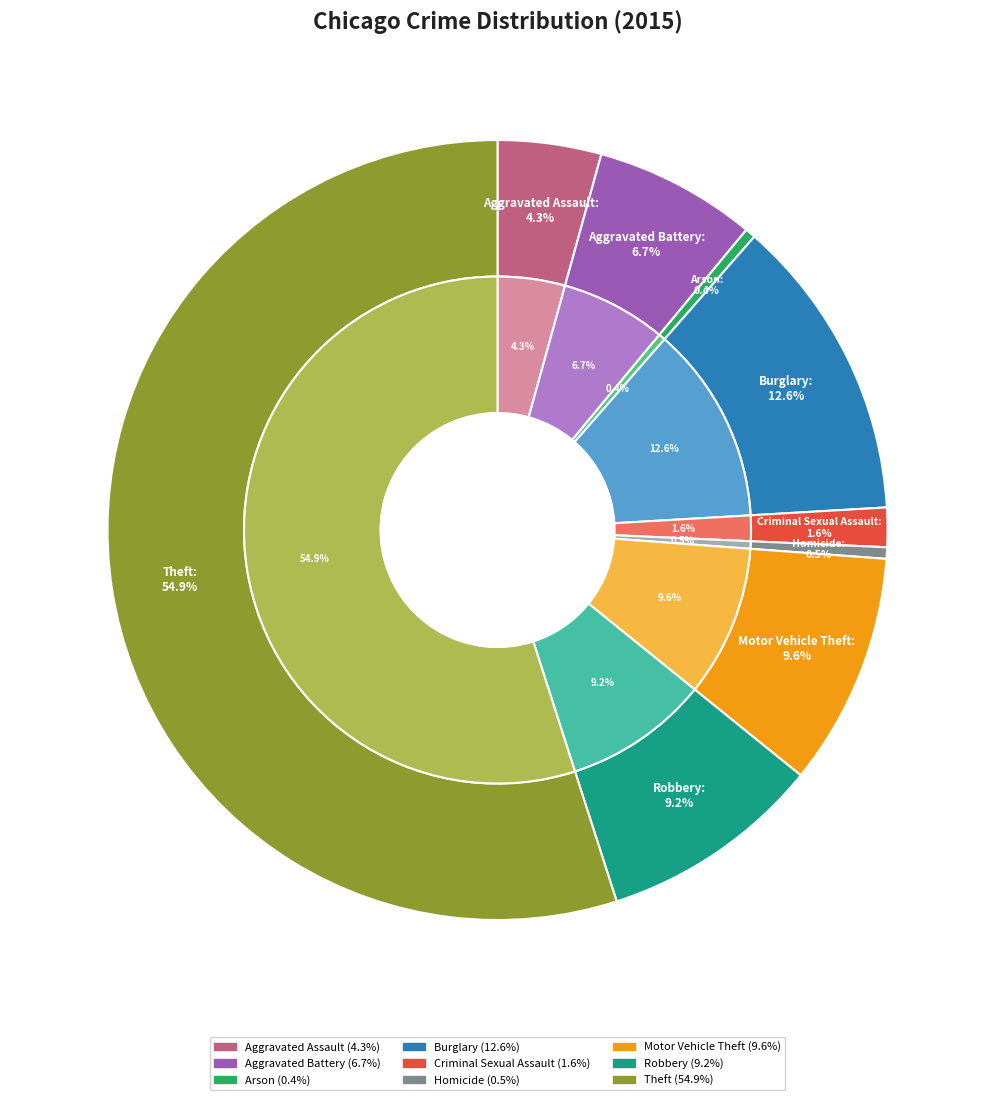

What percentage is the Theft slice, to the nearest percent?

55%